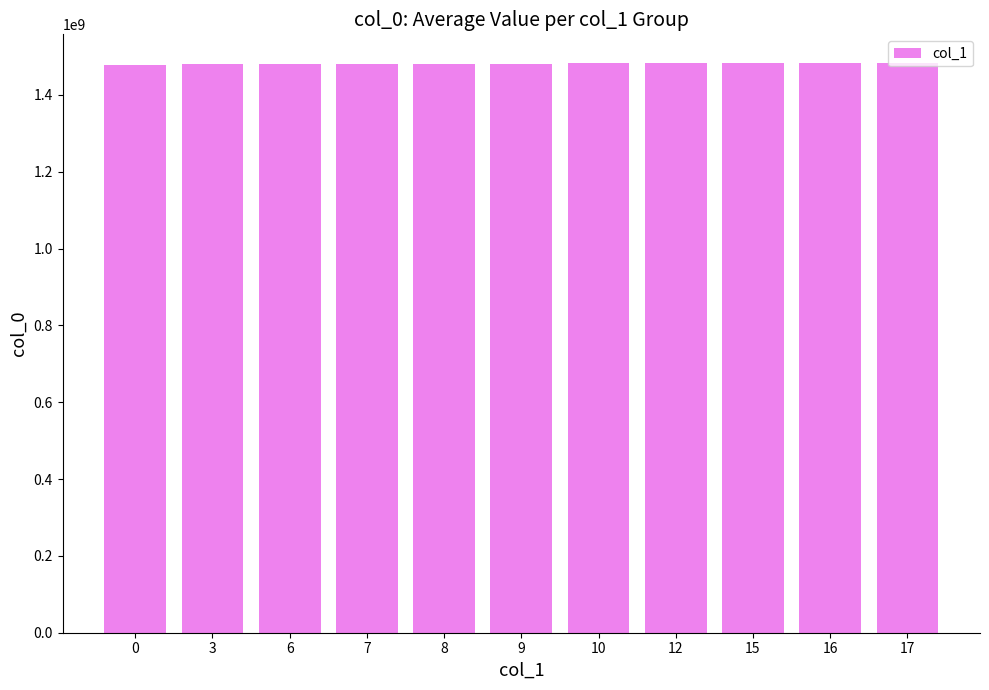

The value at 12 is 1482889035.0. True or false?

True